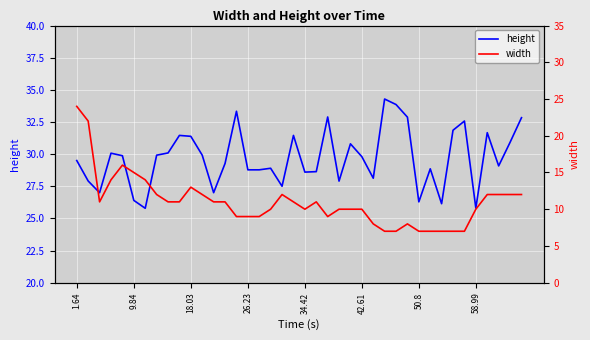

The value of height at 1.64 is 10.1. True or false?

False